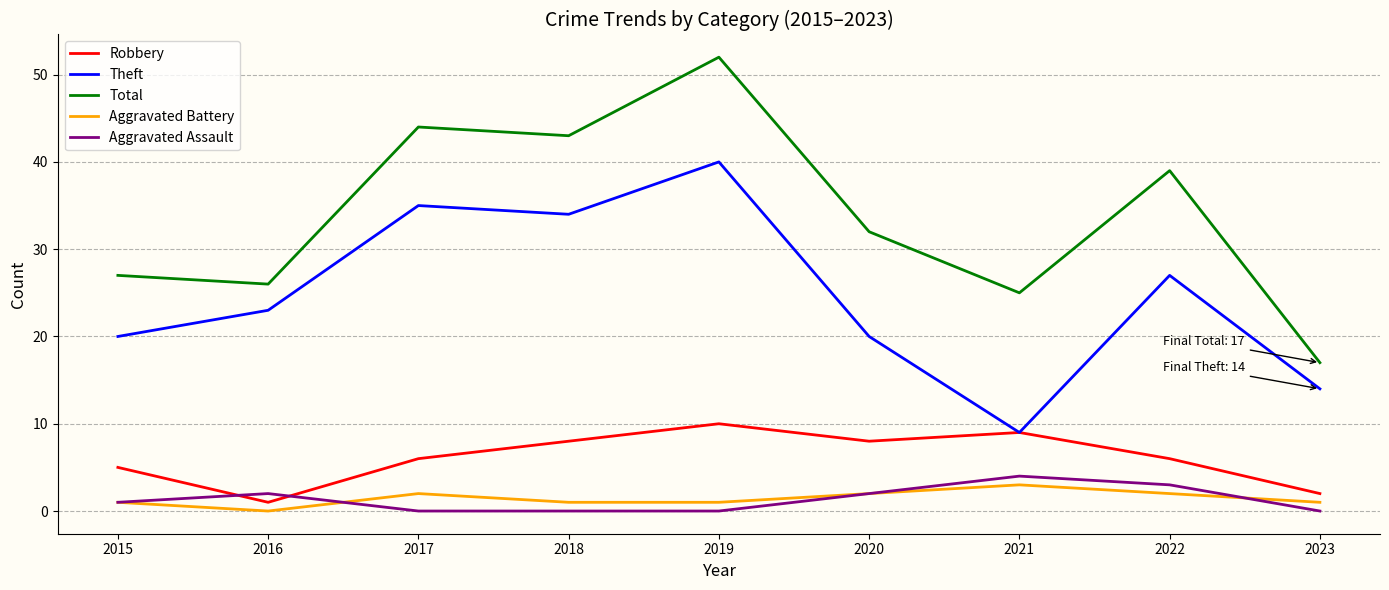

Is the value of Robbery at 2018 greater than the value of Total at 2020?

No